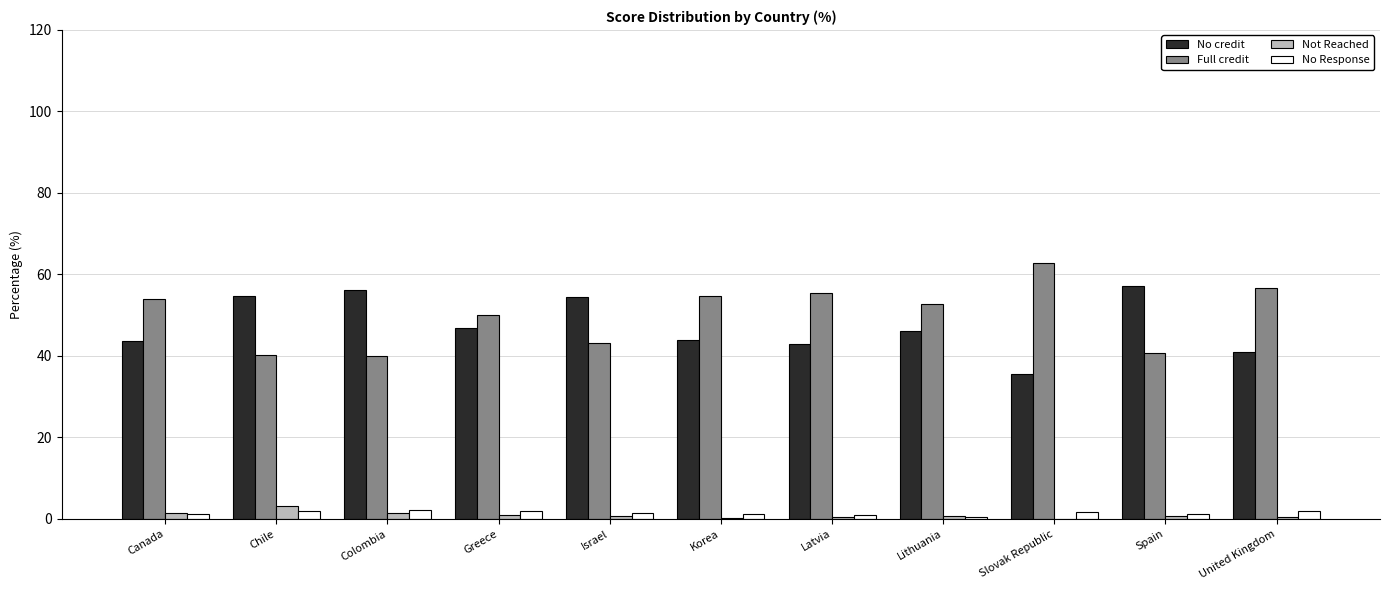

How many data points in No credit are above 46?

6